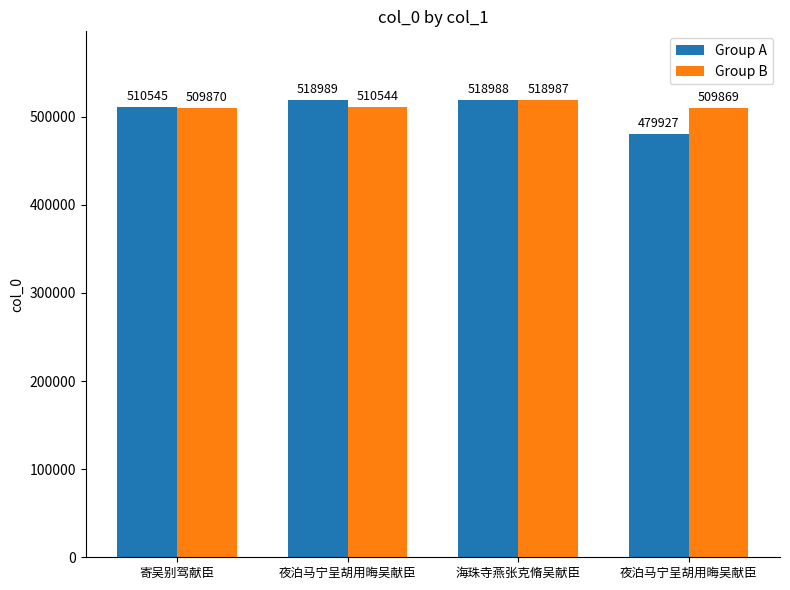

What is the lowest value of the Group B series?

509869